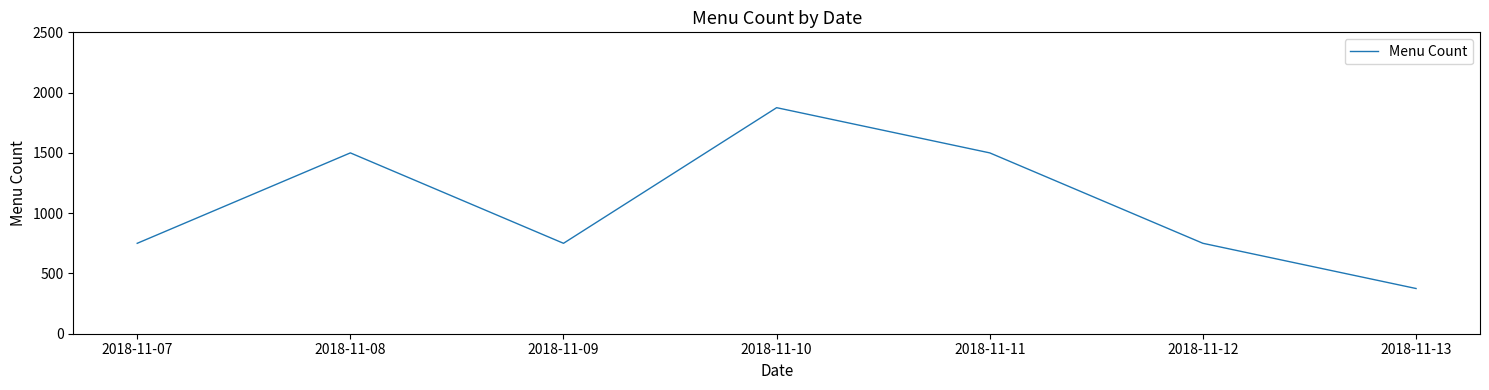

Reading right to left, extract all data points from this chart.

375	750	1500	1875	750	1500	750